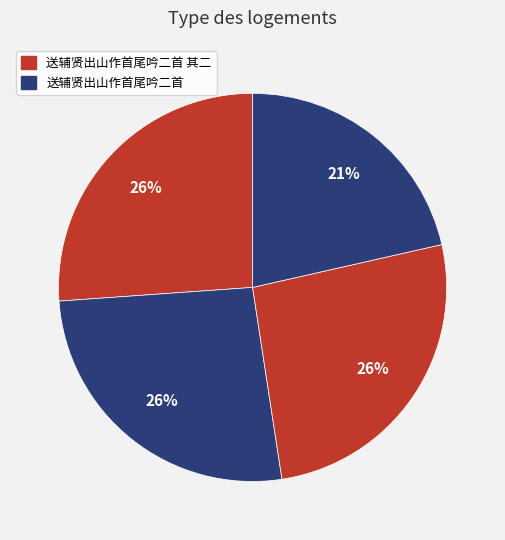

To the nearest percent, what is the difference between the largest and smallest slice percentages?

5%